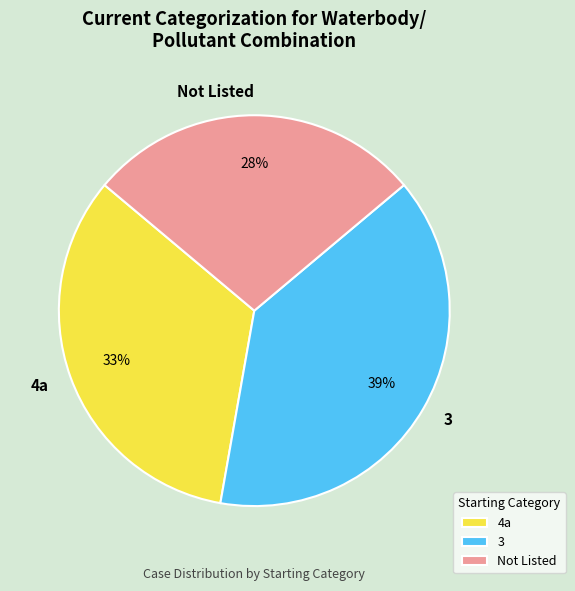

What is the ratio of the value at 3 to the value at Not Listed?

1.4